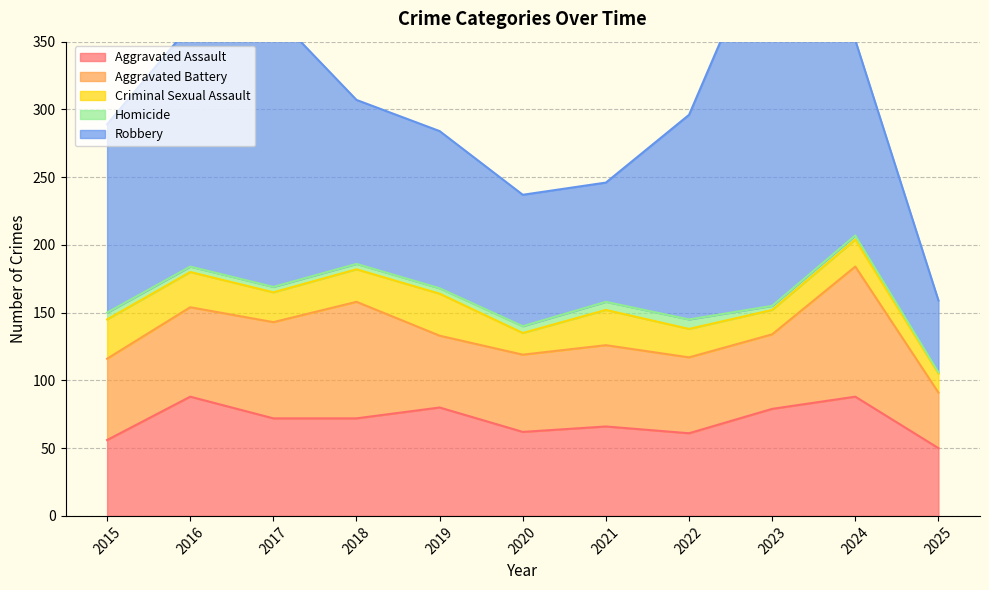

At 2021, list the series in order from largest to smallest.

Robbery, Aggravated Assault, Aggravated Battery, Criminal Sexual Assault, Homicide